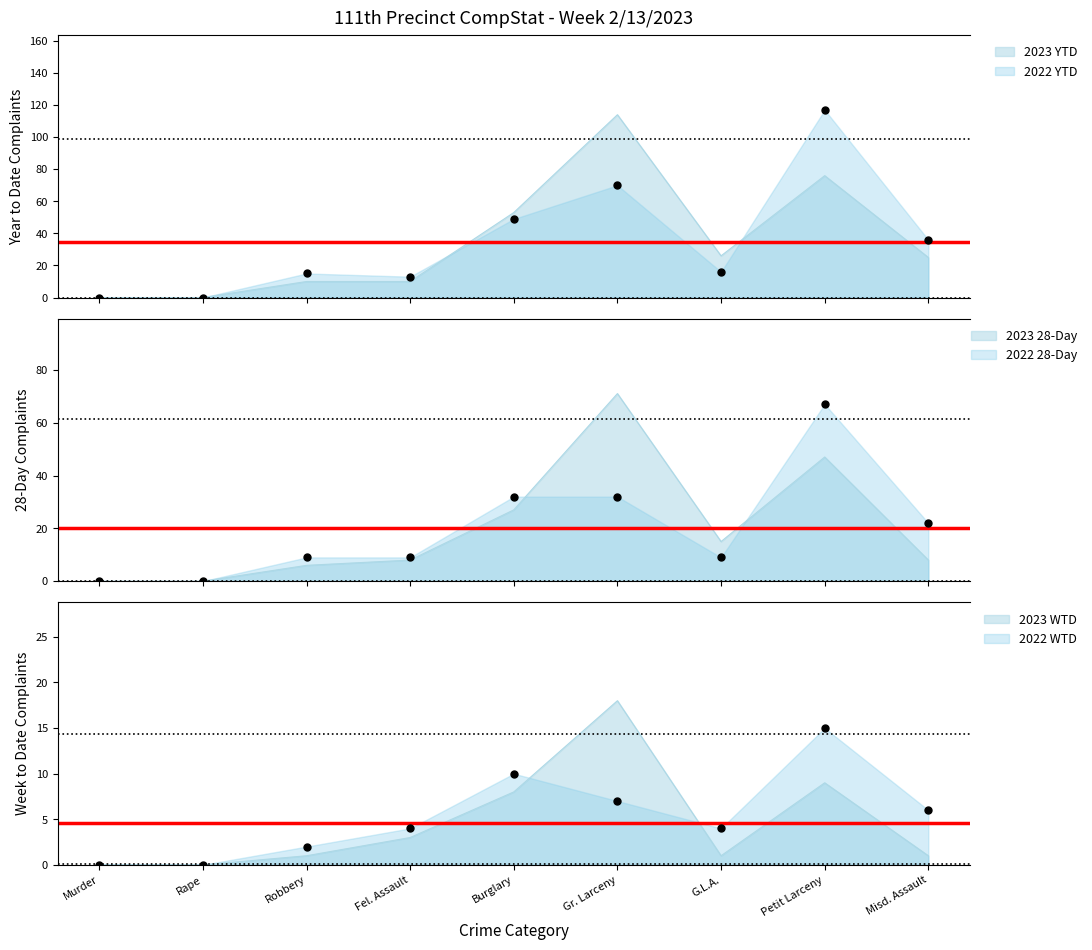

Which has a higher value, Misd. Assault or Murder?

Misd. Assault